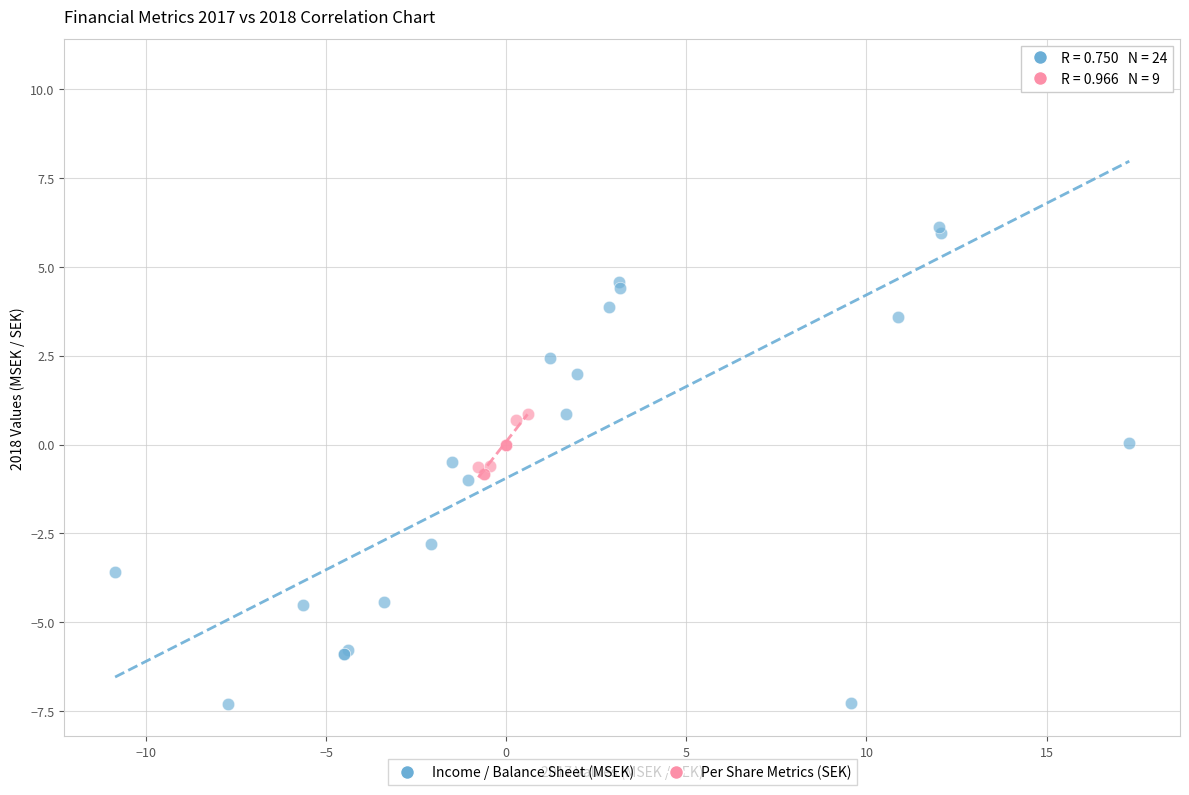

Which series contains the lowest Y value?

Income / Balance Sheet (MSEK)